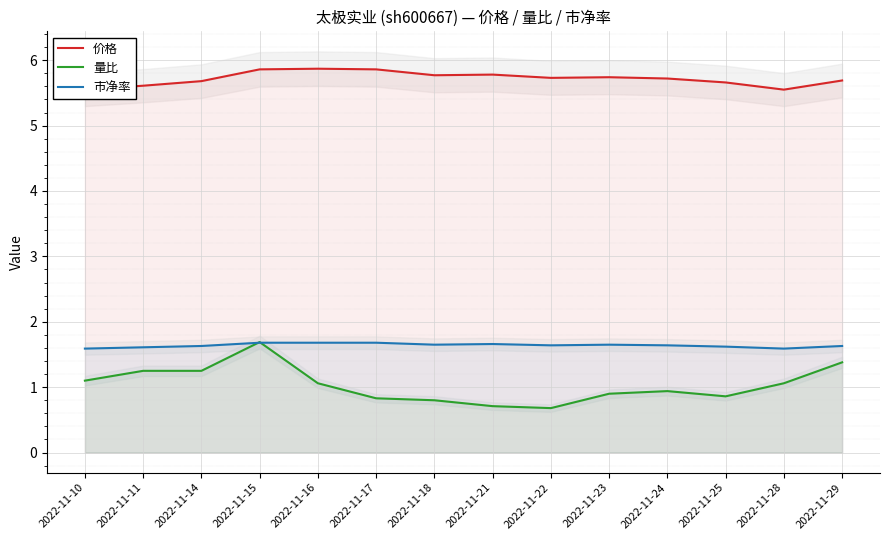

Reading left to right, what are all the values shown in this chart?

价格: 2022-11-10=5.5	2022-11-11=5.6	2022-11-14=5.7	2022-11-15=5.9	2022-11-16=5.9	2022-11-17=5.9	2022-11-18=5.8	2022-11-21=5.8	2022-11-22=5.7	2022-11-23=5.7	2022-11-24=5.7	2022-11-25=5.7	2022-11-28=5.5	2022-11-29=5.7
量比: 2022-11-10=1.1	2022-11-11=1.2	2022-11-14=1.2	2022-11-15=1.7	2022-11-16=1.1	2022-11-17=0.8	2022-11-18=0.8	2022-11-21=0.7	2022-11-22=0.7	2022-11-23=0.9	2022-11-24=0.9	2022-11-25=0.9	2022-11-28=1.1	2022-11-29=1.4
市净率: 2022-11-10=1.6	2022-11-11=1.6	2022-11-14=1.6	2022-11-15=1.7	2022-11-16=1.7	2022-11-17=1.7	2022-11-18=1.6	2022-11-21=1.7	2022-11-22=1.6	2022-11-23=1.6	2022-11-24=1.6	2022-11-25=1.6	2022-11-28=1.6	2022-11-29=1.6